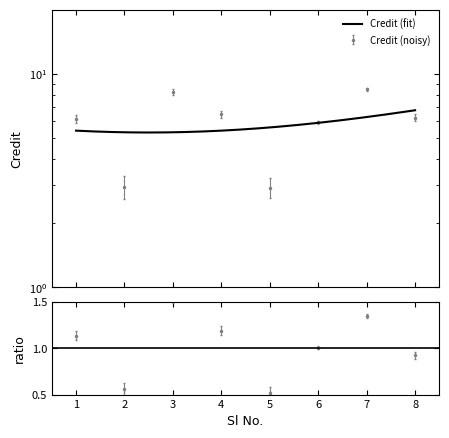

What is the ratio of the value at 2 to the value at 3?

0.3